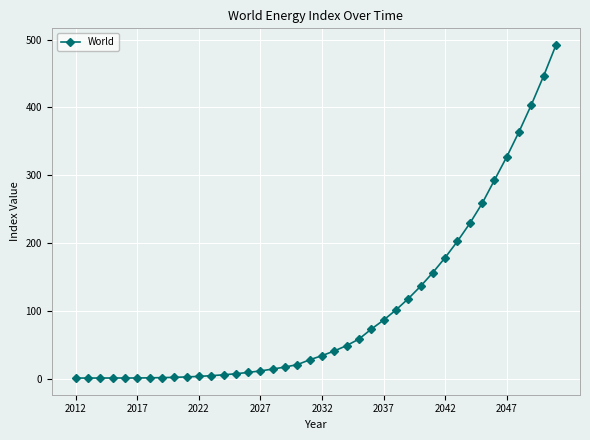

What is the sum of all values?

4184.4